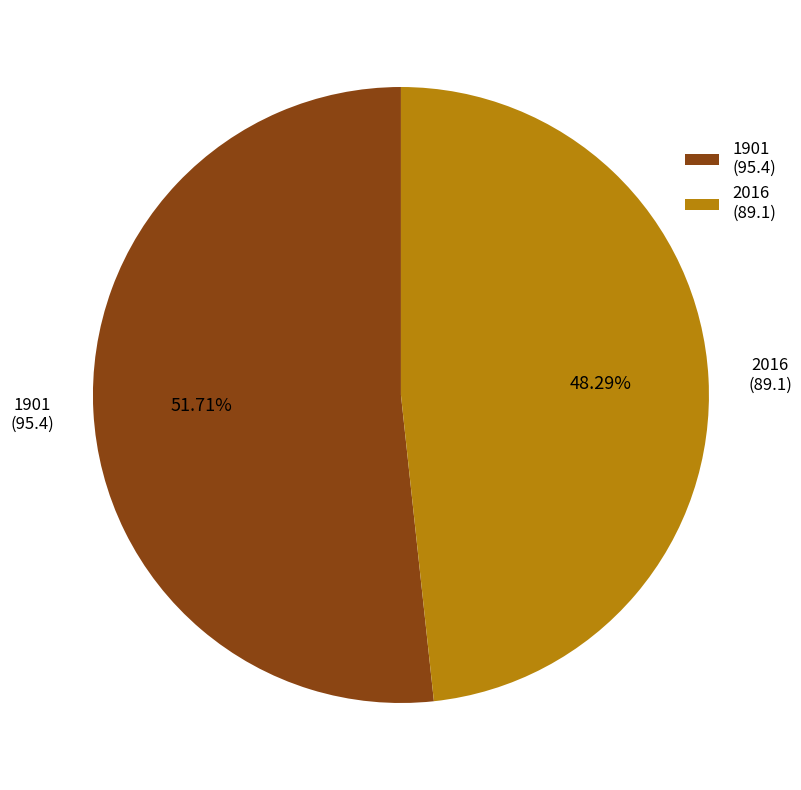

The 2016 slice represents 48% of the pie. True or false?

True